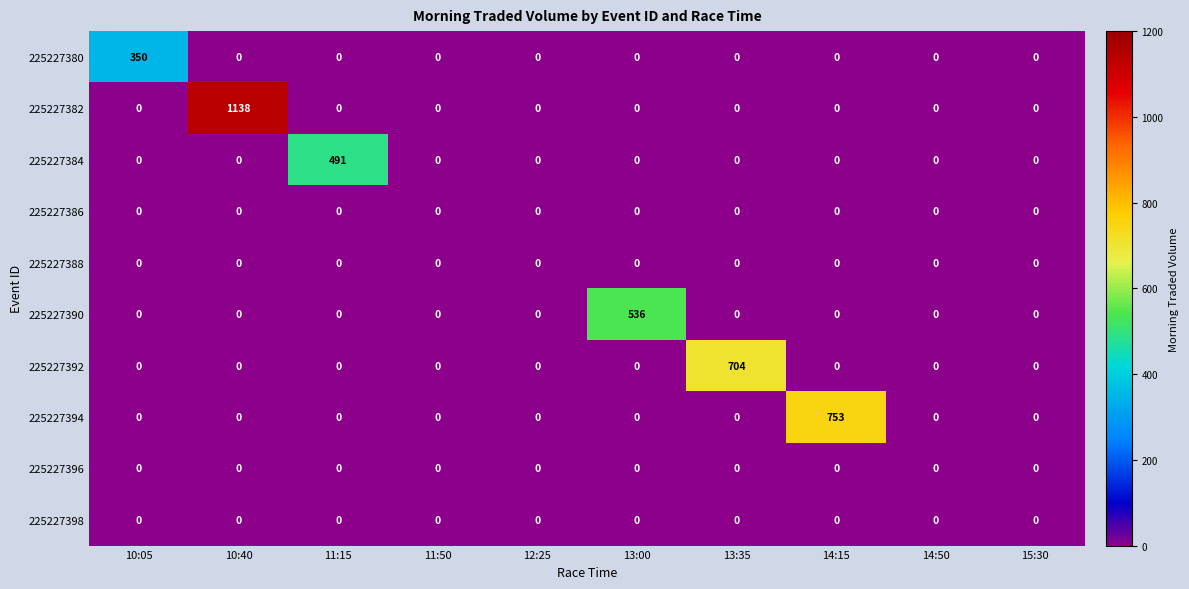

Which series has the largest total across all categories?

225227382